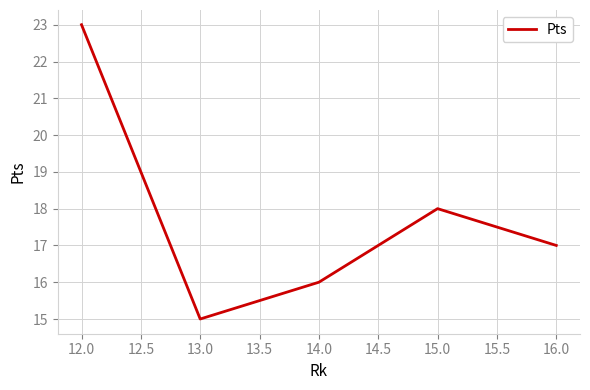

Rank the categories by value from highest to lowest.

12.0, 15.0, 16.0, 14.0, 13.0